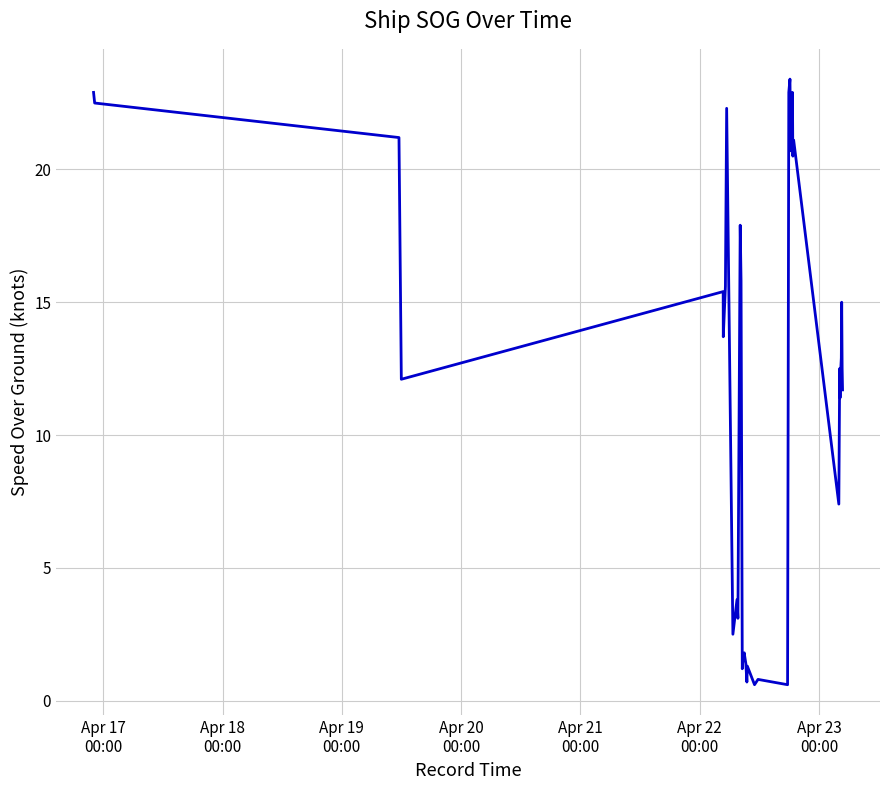

What is the difference between the maximum and minimum values?

22.8